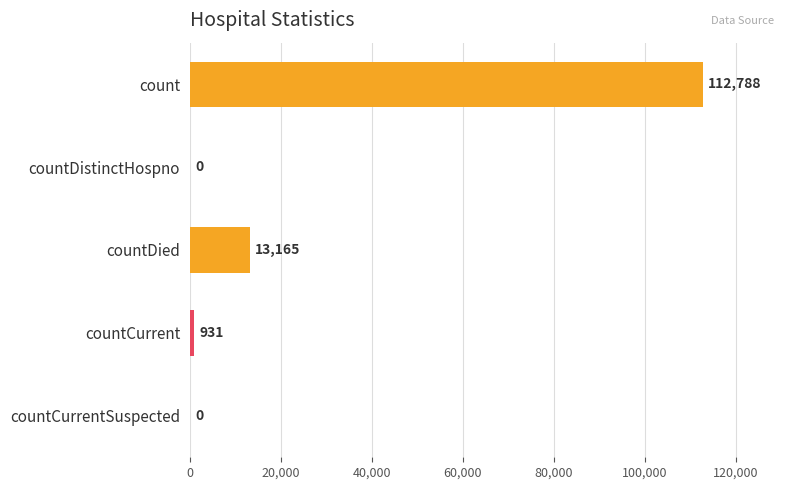

What is the change in value from countDied to countCurrent?

-12234